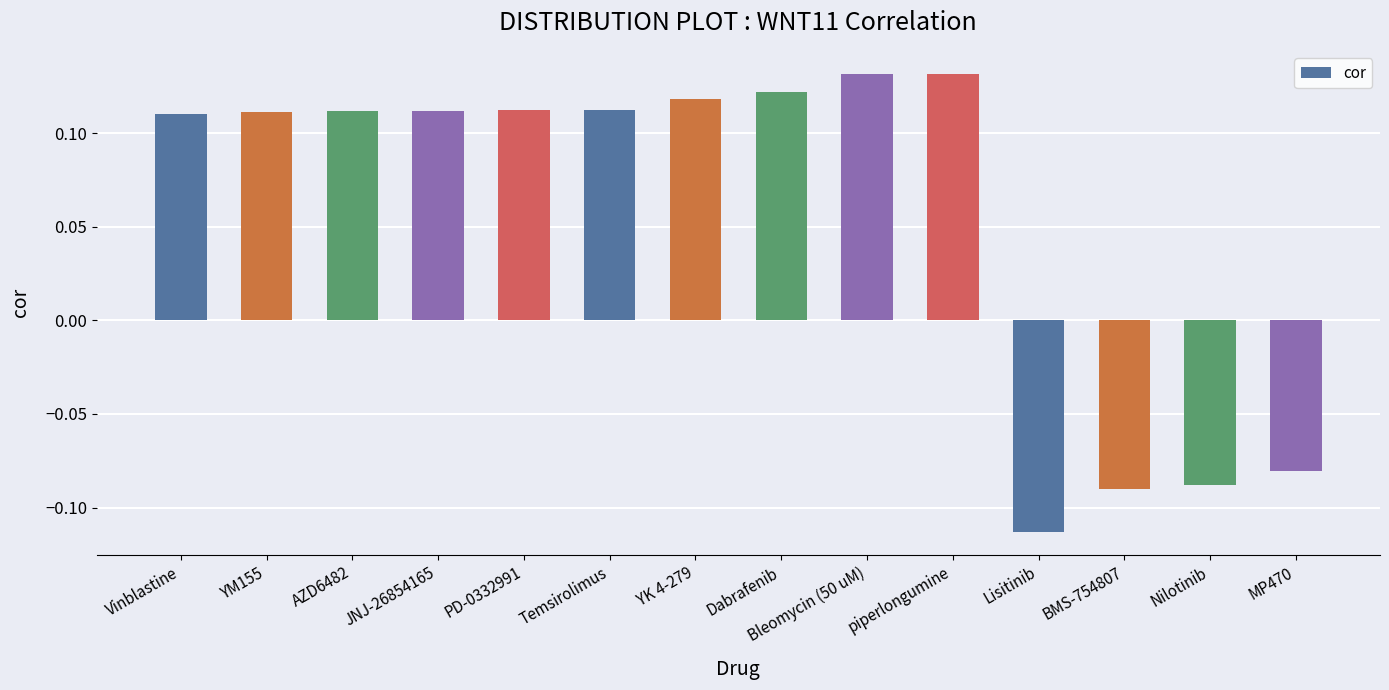

The value at JNJ-26854165 is 0.0. True or false?

False